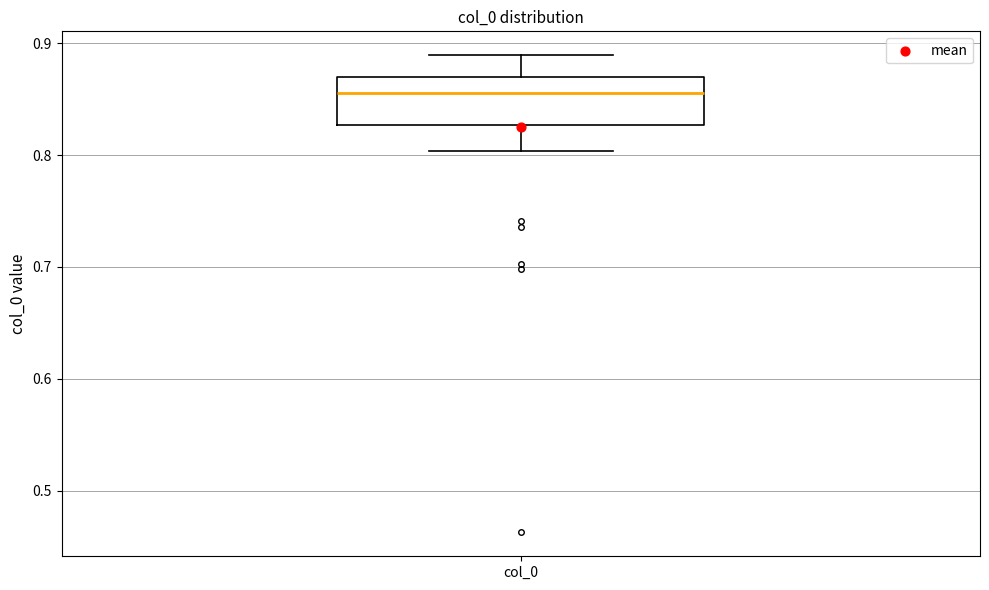

Read this box plot against the y-axis: the position of the median line, the range covered by the box, and the ends of both whiskers. The values are not printed on the chart, so give them approximately, as read against the axis.

median 0.86, box 0.83 to 0.87, whiskers 0.80 to 0.89